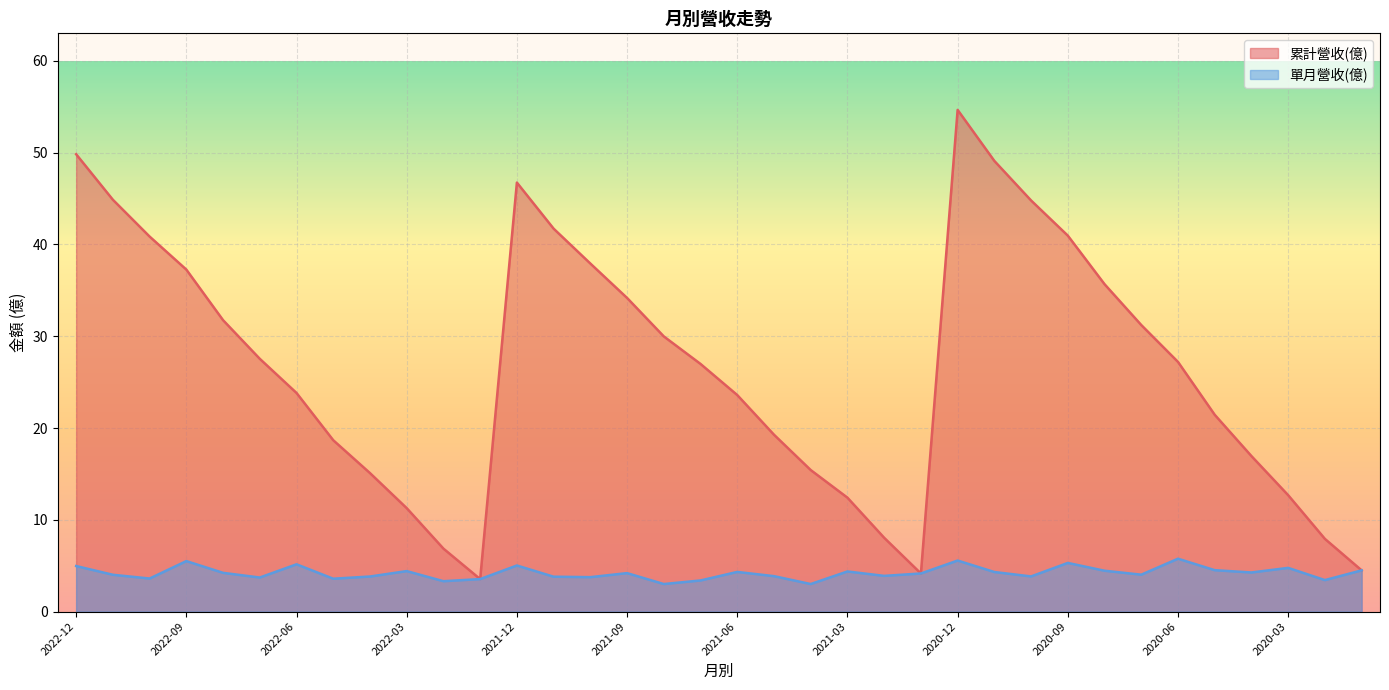

What is the maximum value shown in the chart?

54.7